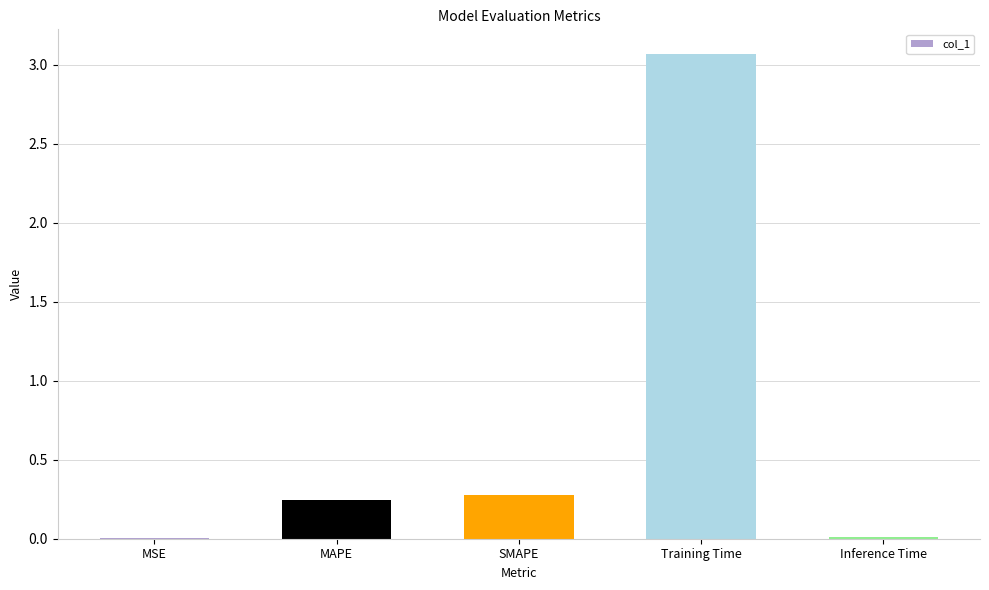

At which category does the chart reach its peak across all series?

Training Time